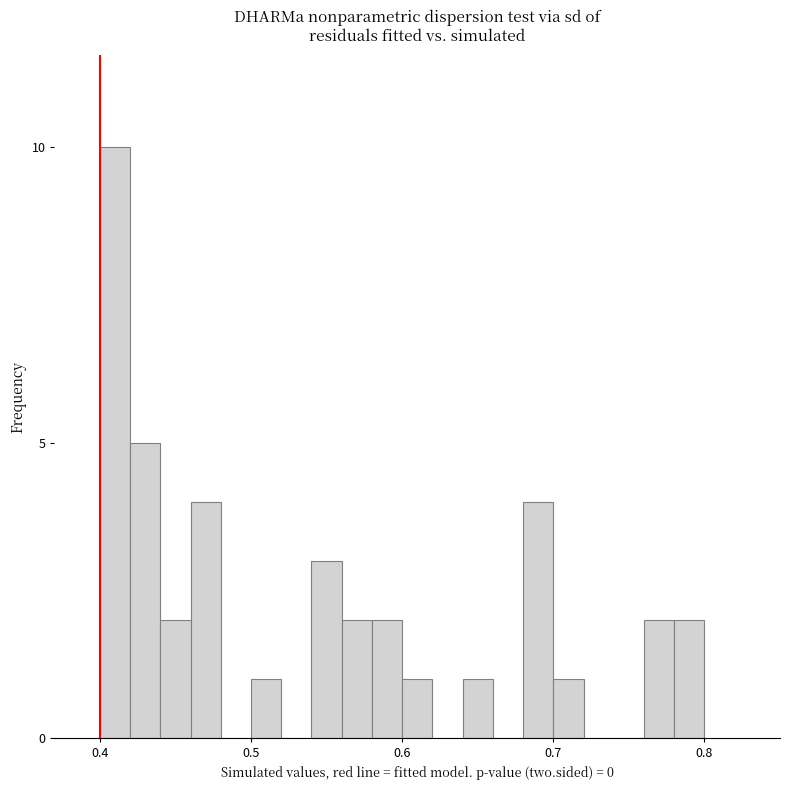

Read against the x-axis, roughly where is the centre of the tallest bar?

0.41